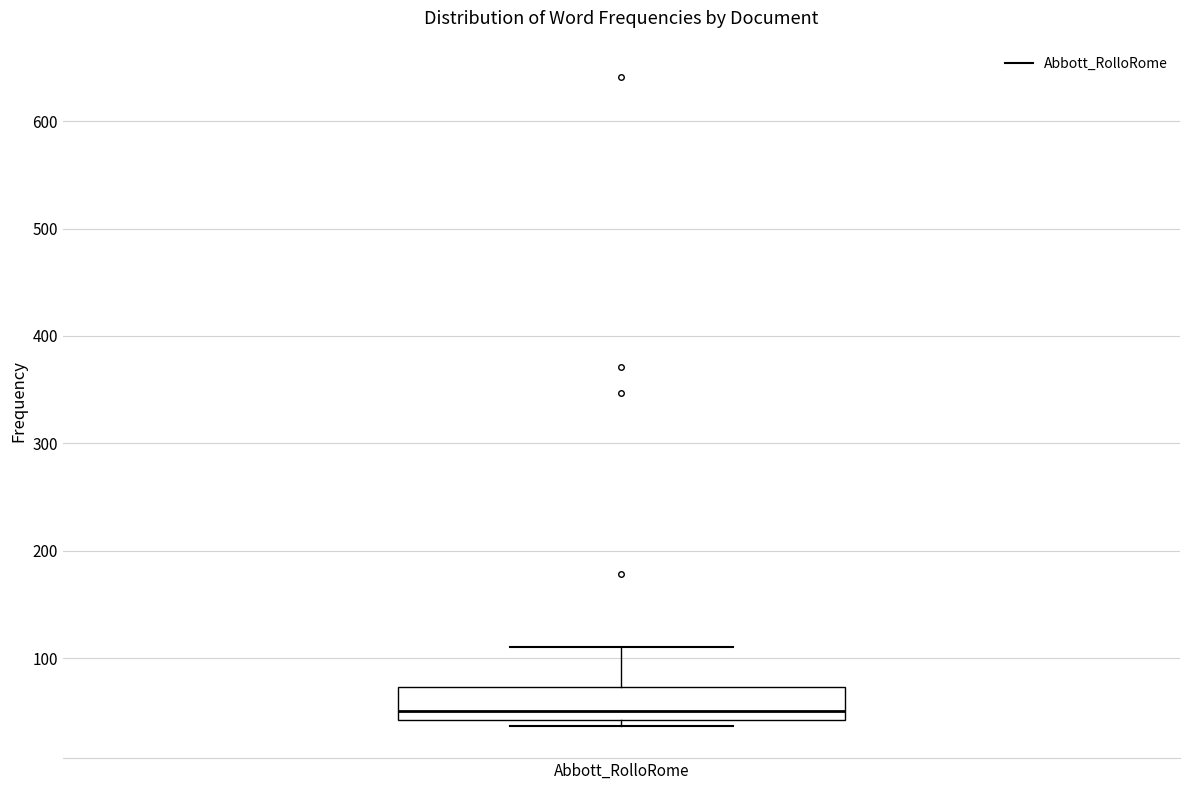

Where does the median line of the box for Abbott_RolloRome sit on the y-axis? The values are not printed on the chart, so give them approximately, as read against the axis.

50